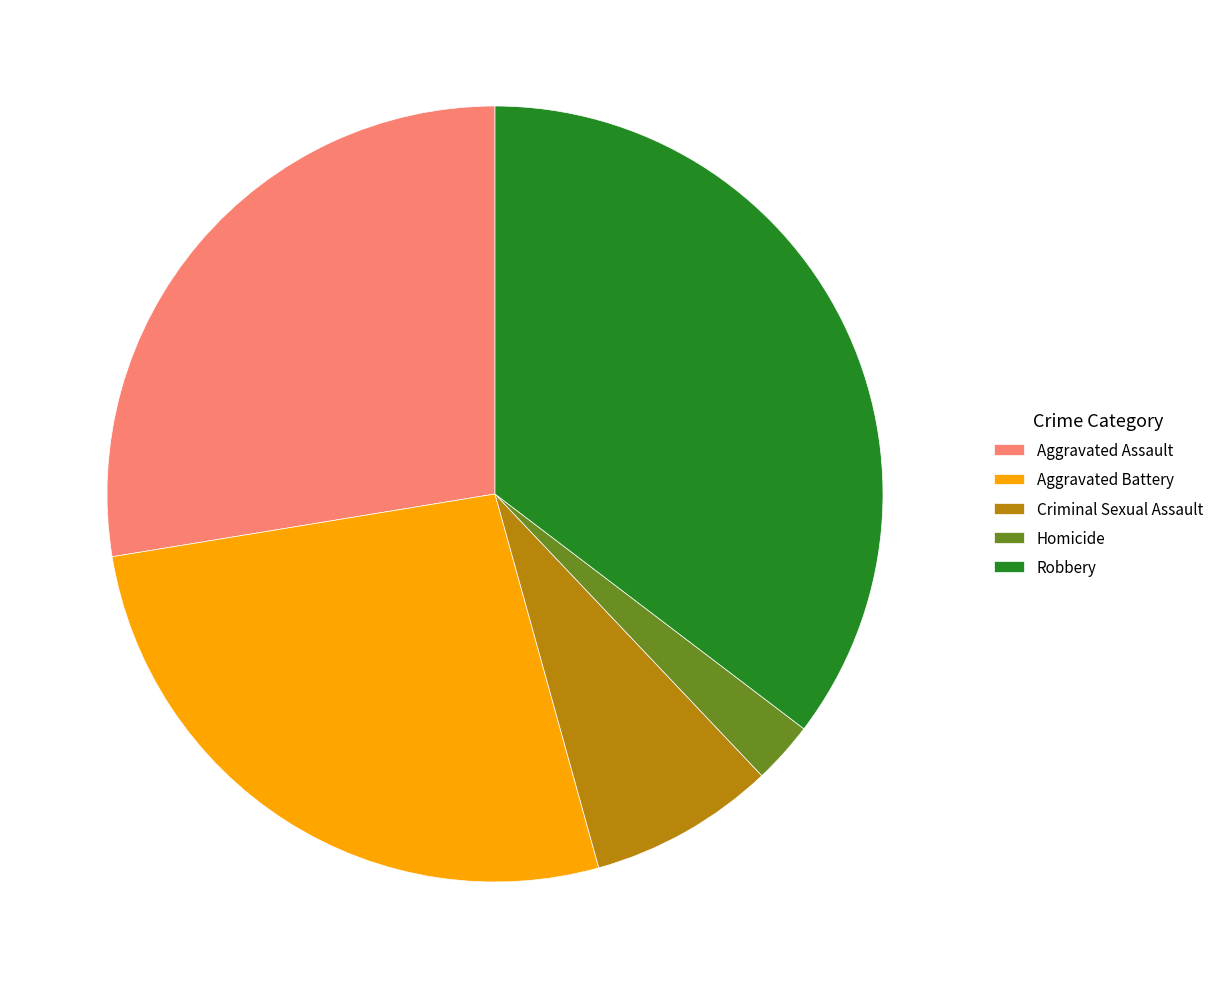

Is the sum of Criminal Sexual Assault and Homicide greater than half?

No